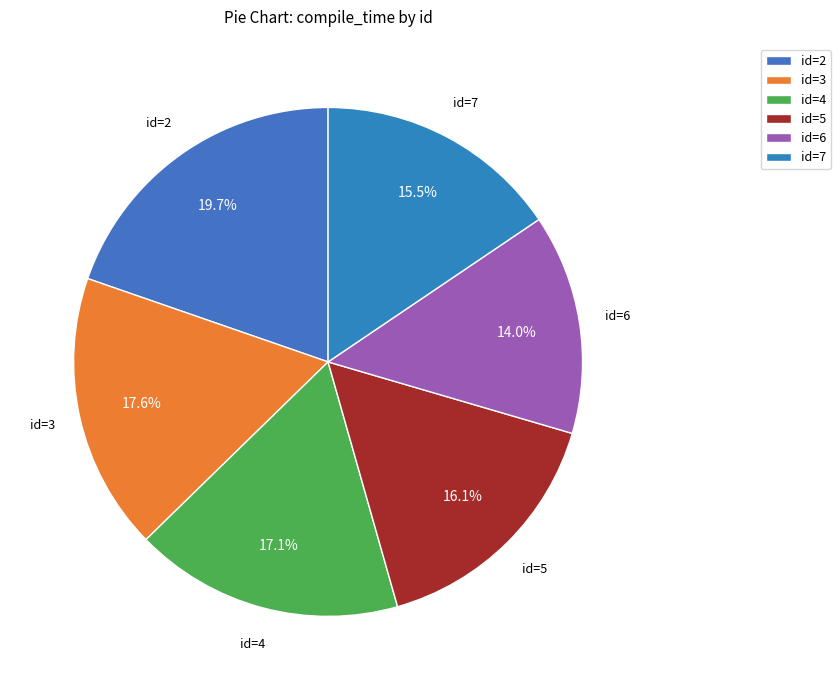

Approximately how many times larger is the value at id=7 compared to id=2?

0.8